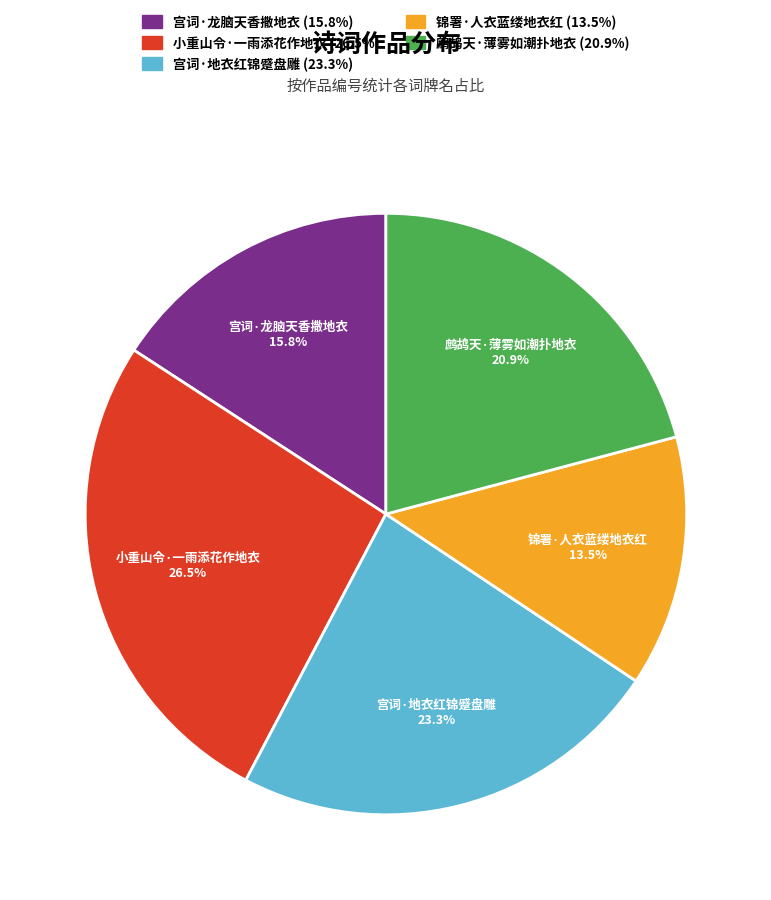

Is there a majority slice in this chart?

No